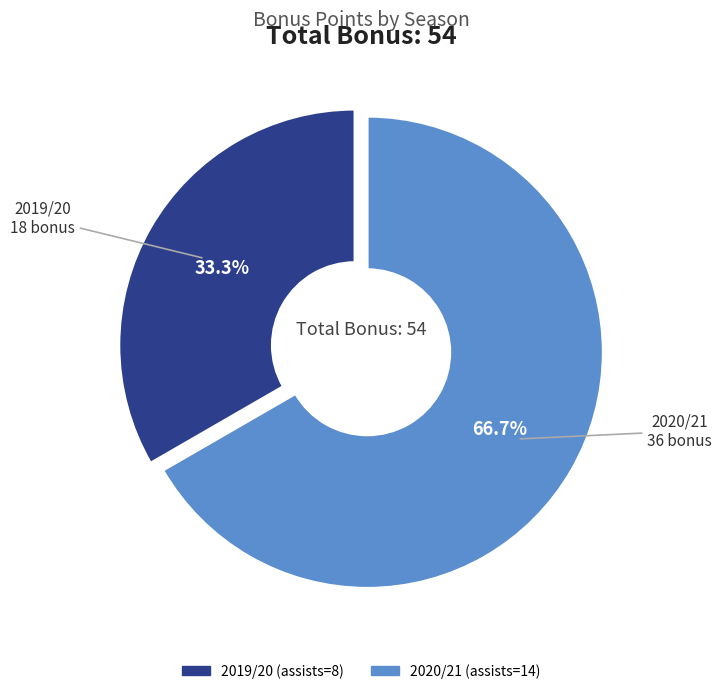

Combined, do 2019/20 (assists=8) and 2020/21 (assists=14) account for over 50%?

Yes